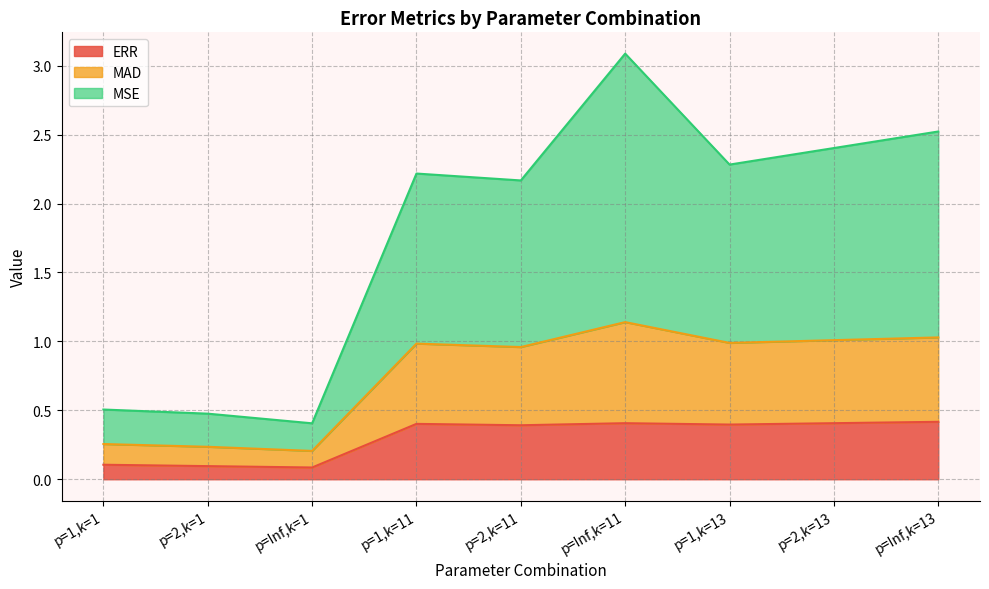

The value of MSE at p=1,k=1 is 0.5. True or false?

True